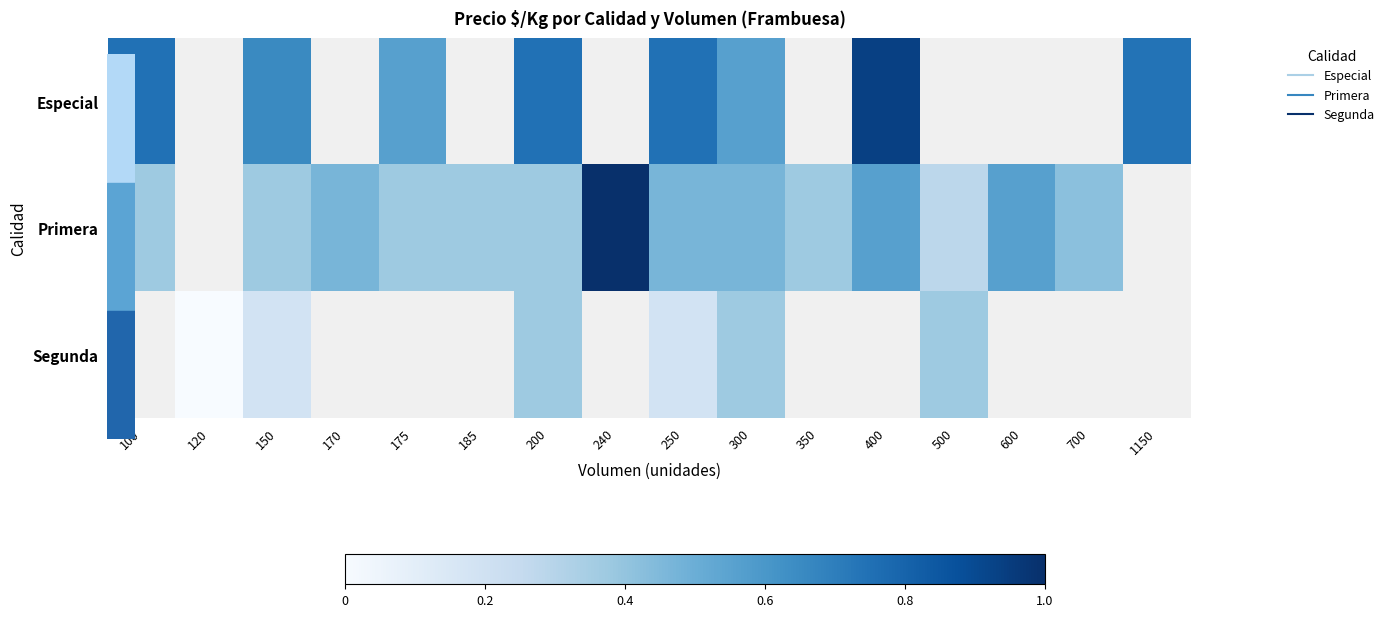

What value does the Primera series have at 175?

0.4